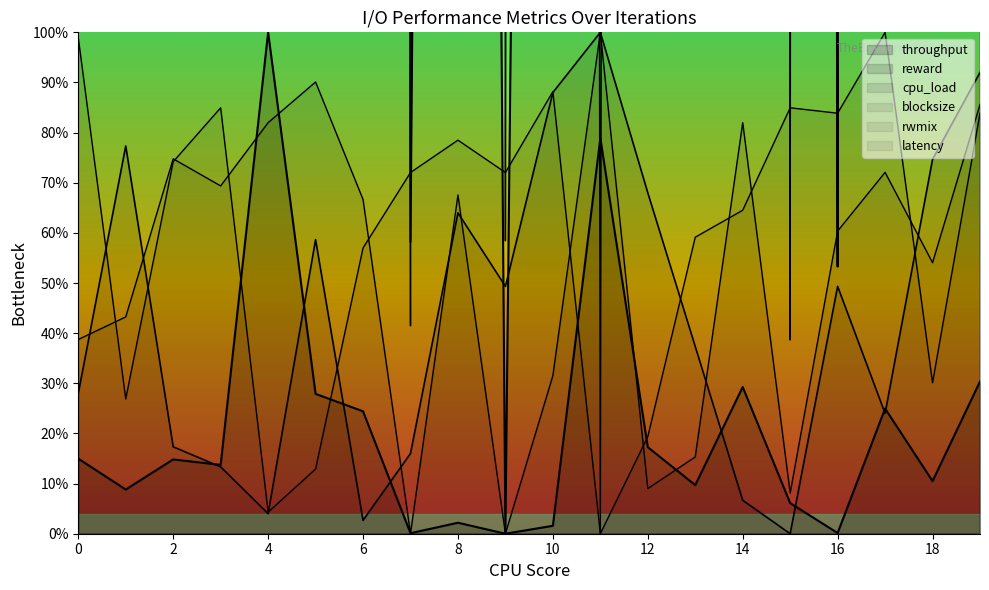

What are all the series names shown in the legend?

throughput, latency, reward, cpu_load, blocksize, rwmix